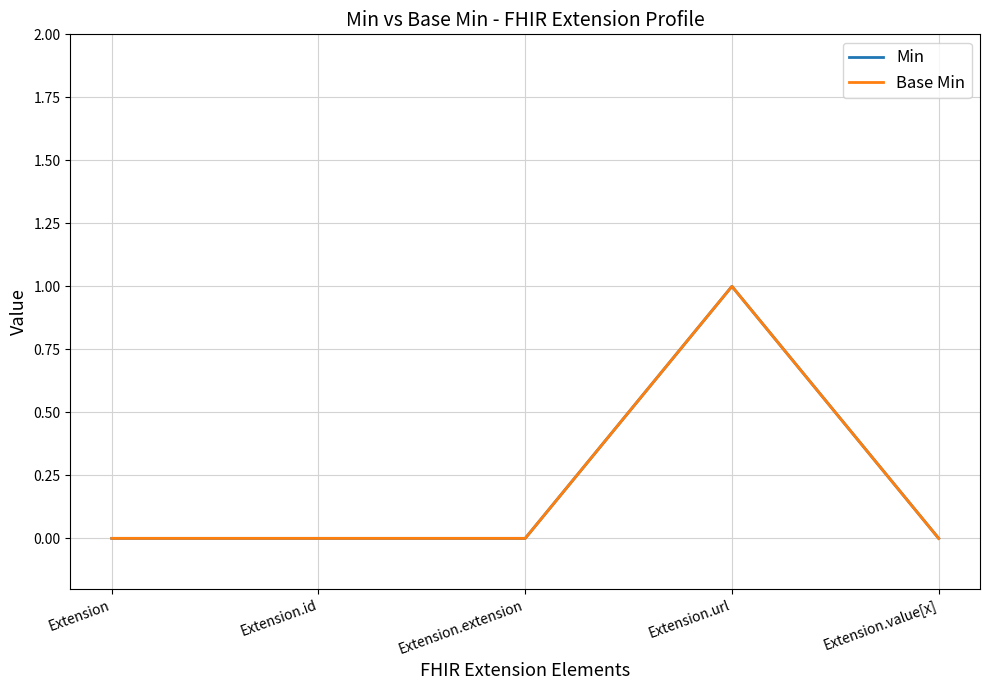

Is it true that Min equals 0 at Extension.value[x]?

True